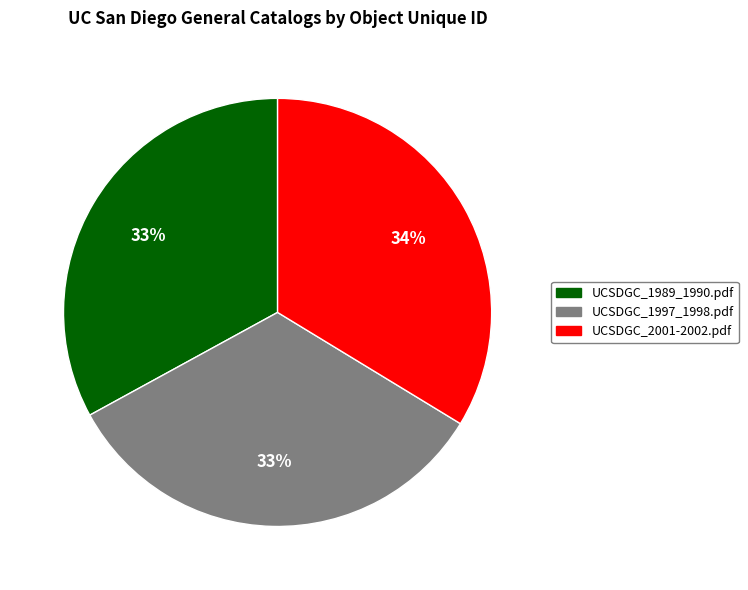

What is the ratio of the value at UCSDGC_1989_1990.pdf to the value at UCSDGC_2001-2002.pdf?

1.0